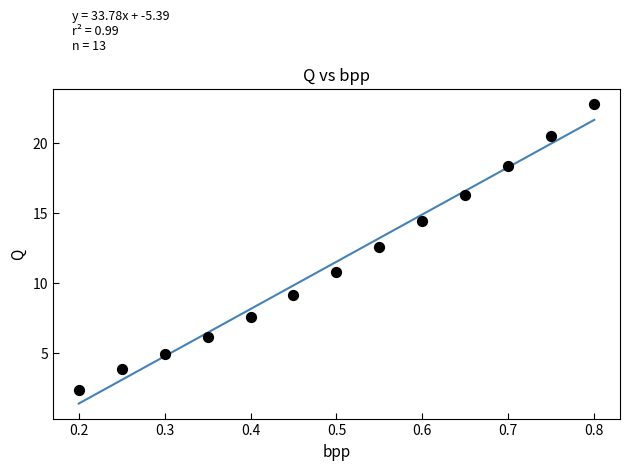

What Y value in the scatter plot is closest to 12?

12.6